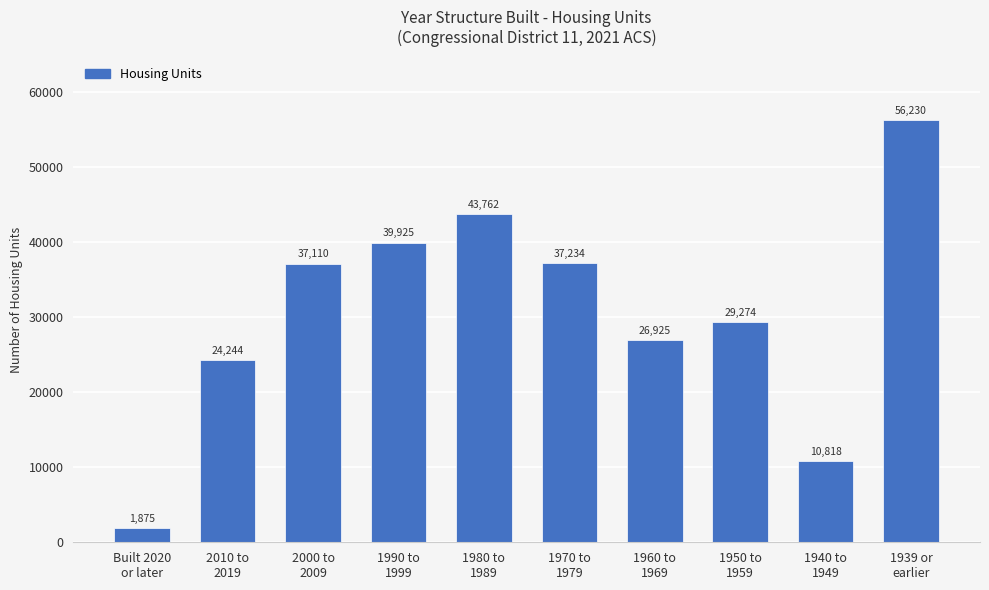

Is it true that the value at 1939 or
earlier is 80593?

False